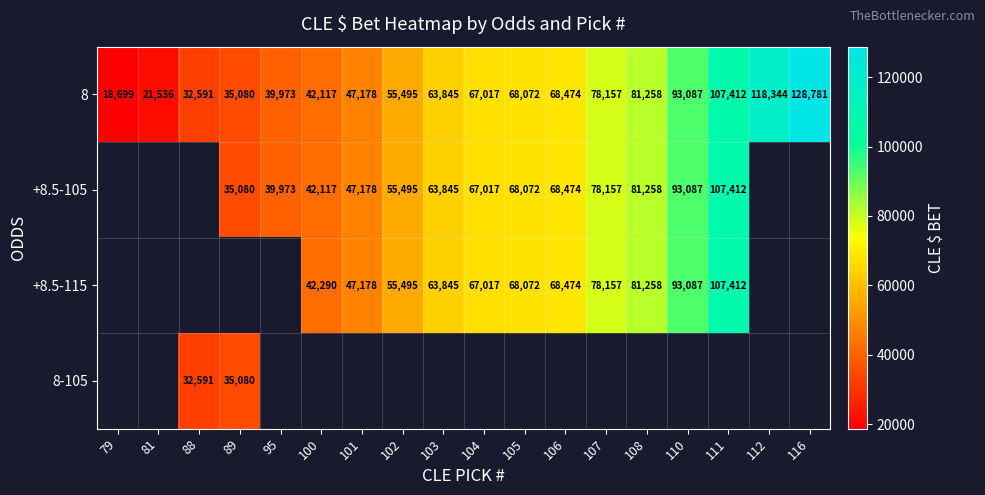

The +8.5-115 series shows 42290 at 100. True or false?

True